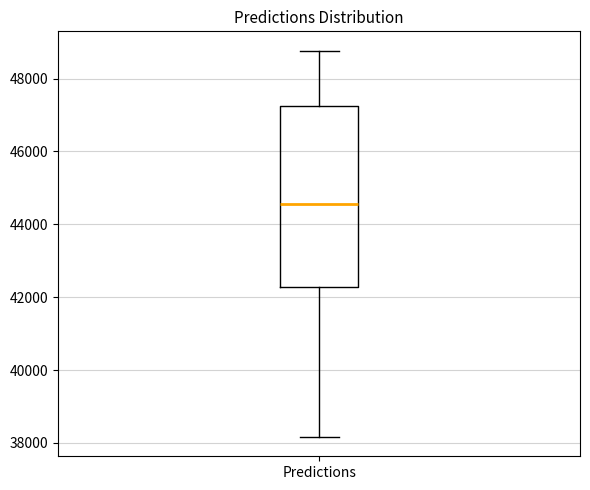

Transcribe this box plot: give where the median line is, the range the box spans, and where the two whiskers end, as read against the y-axis. The values are not printed on the chart, so give them approximately, as read against the axis.

median 44600, box 42200 to 47200, whiskers 38200 to 48800